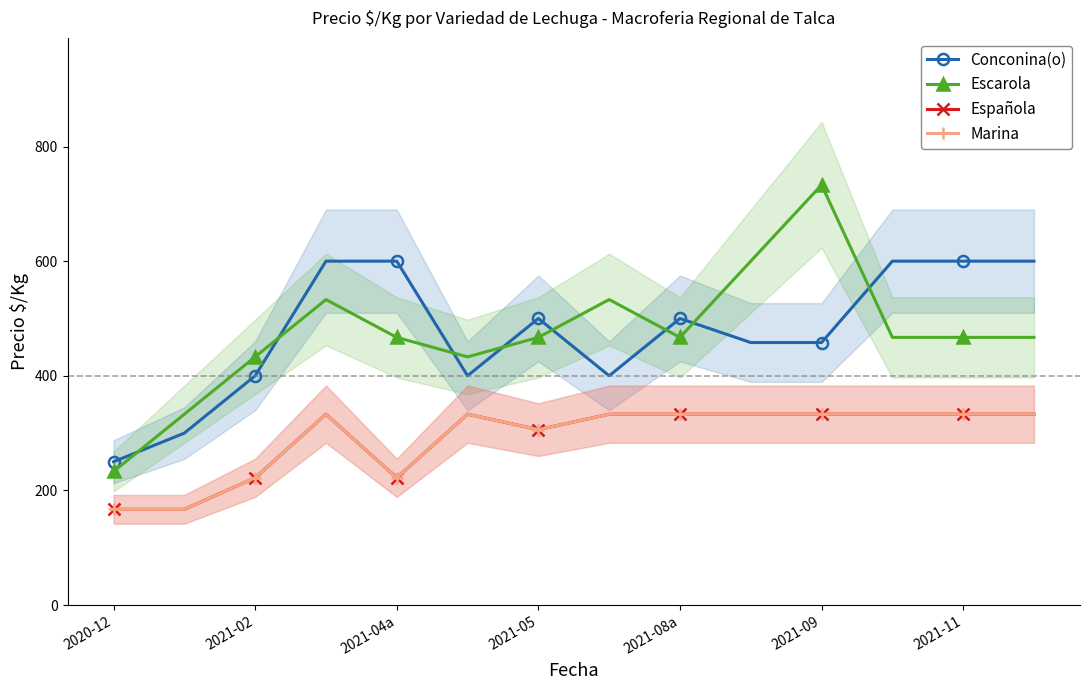

In Conconina(o), how many points are lower than both neighbors (excluding endpoints)?

2